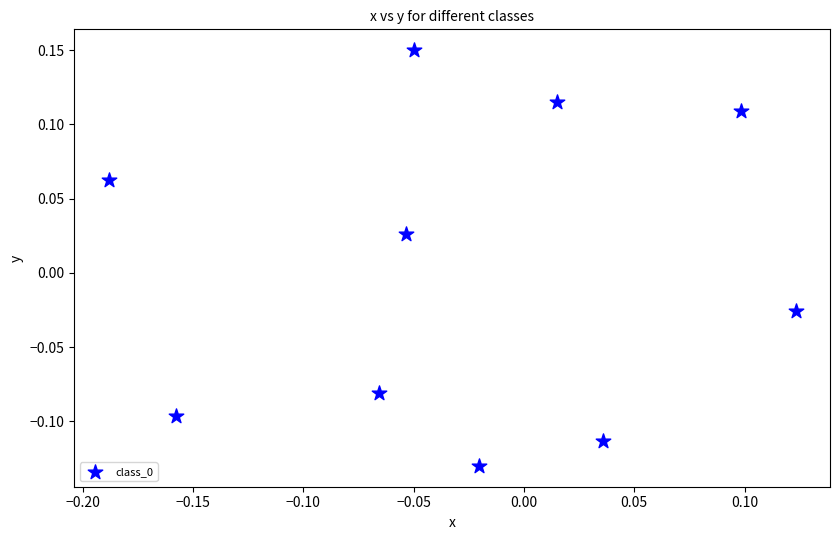

What is the range of Y values (max minus min)?

0.3